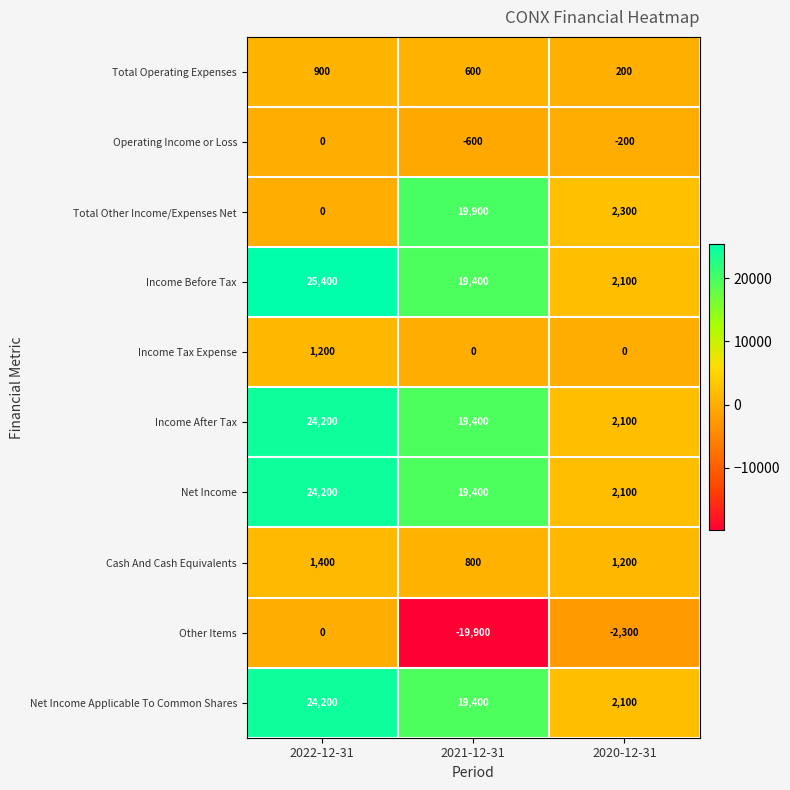

Which series has the largest range (max minus min)?

Income Before Tax